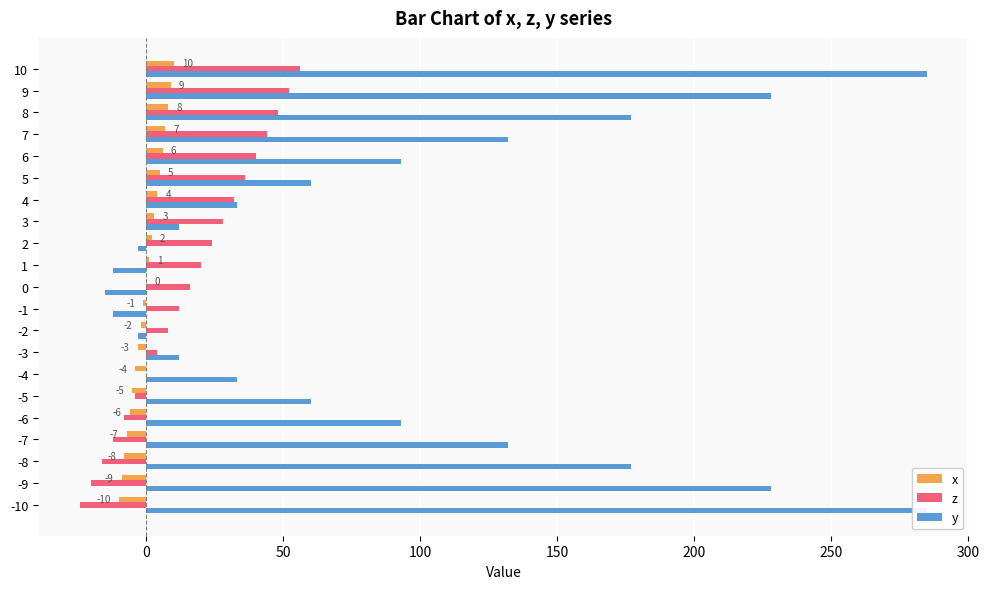

The value of x at -10 is -4. True or false?

False